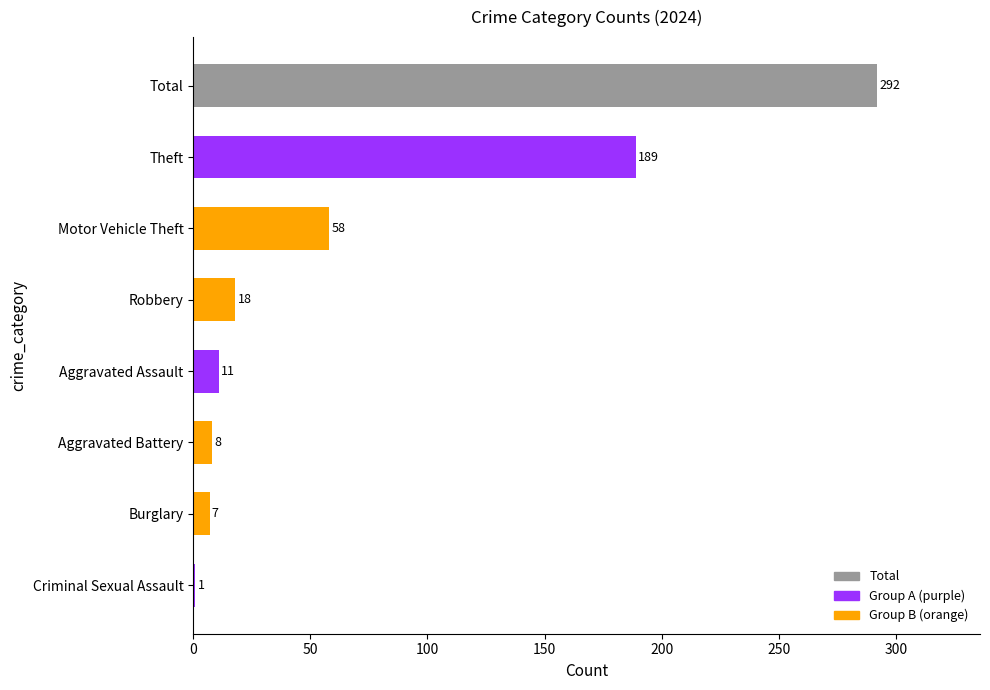

Reading bottom to top, what are all the values shown in this chart?

Criminal Sexual Assault=1	Burglary=7	Aggravated Battery=8	Aggravated Assault=11	Robbery=18	Motor Vehicle Theft=58	Theft=189	Total=292